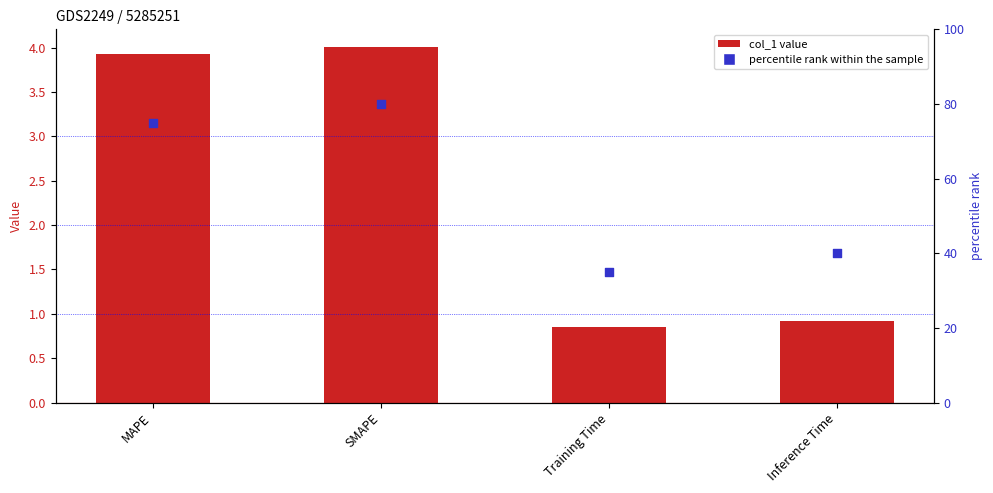

Is the value of col_1 at Inference Time greater than the value of percentile rank within the sample at Inference Time?

No